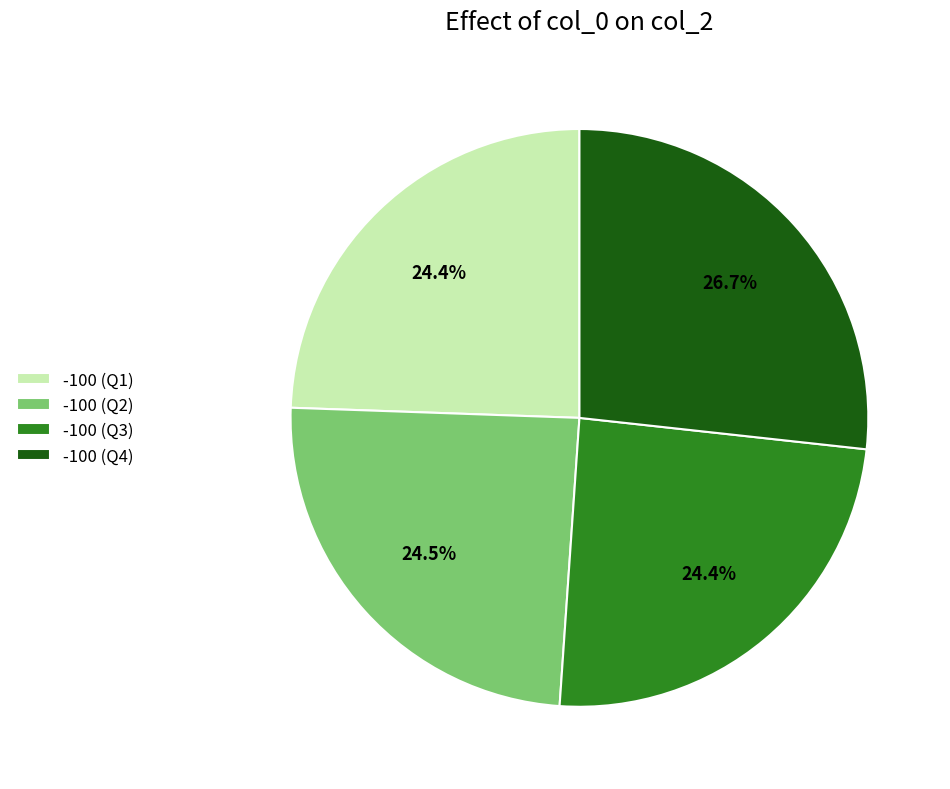

To the nearest percent, what is the average slice percentage?

25%